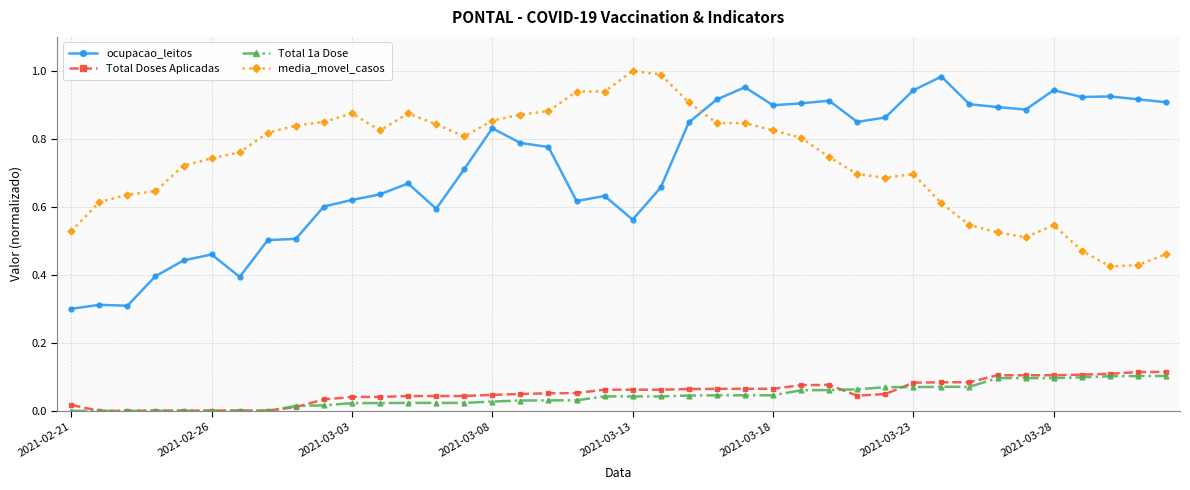

Which series has the largest range (max minus min)?

ocupacao_leitos